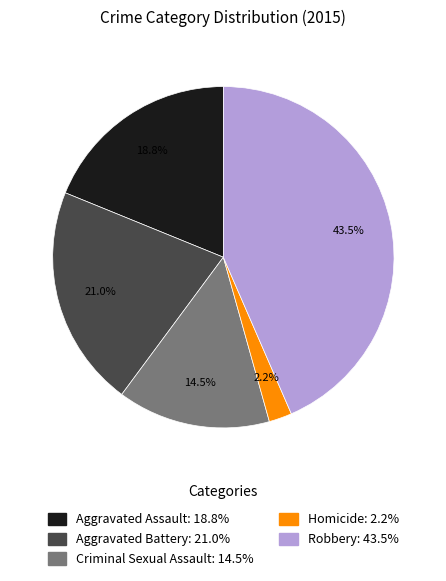

To the nearest percent, what is the average slice percentage?

20%